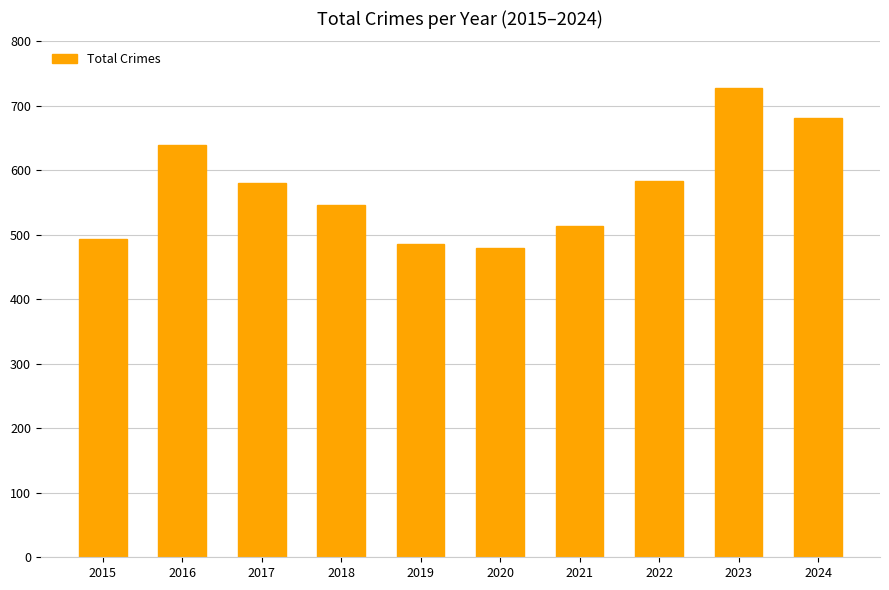

What is the value of the 2nd bar from the left?

640